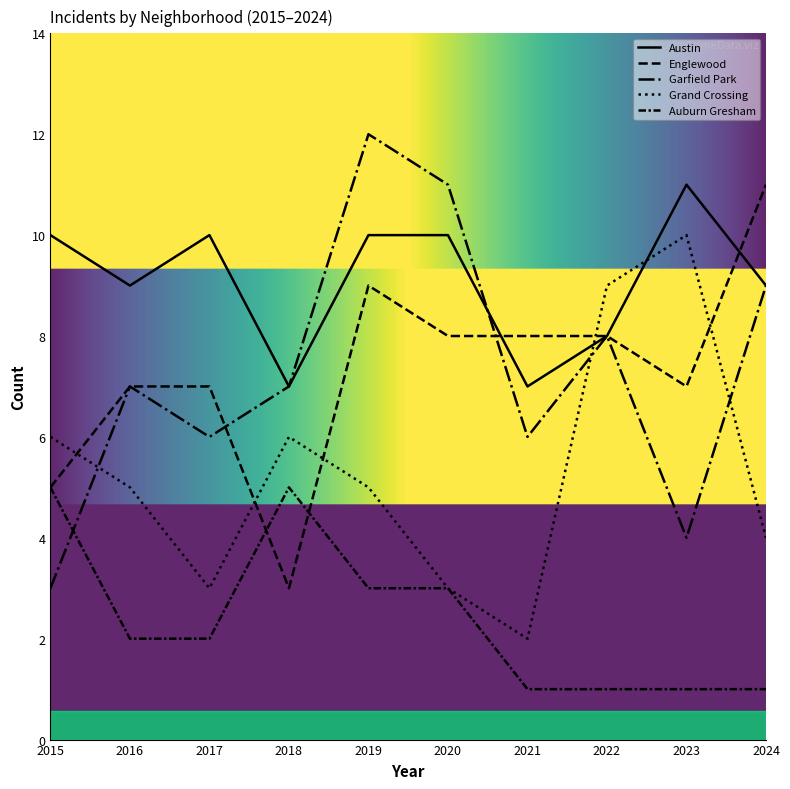

Is this an area chart (filled region under the line)?

No